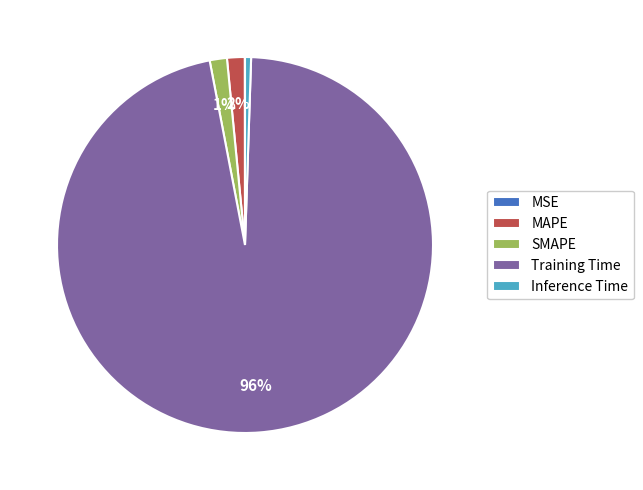

Which slice is the largest?

Training Time